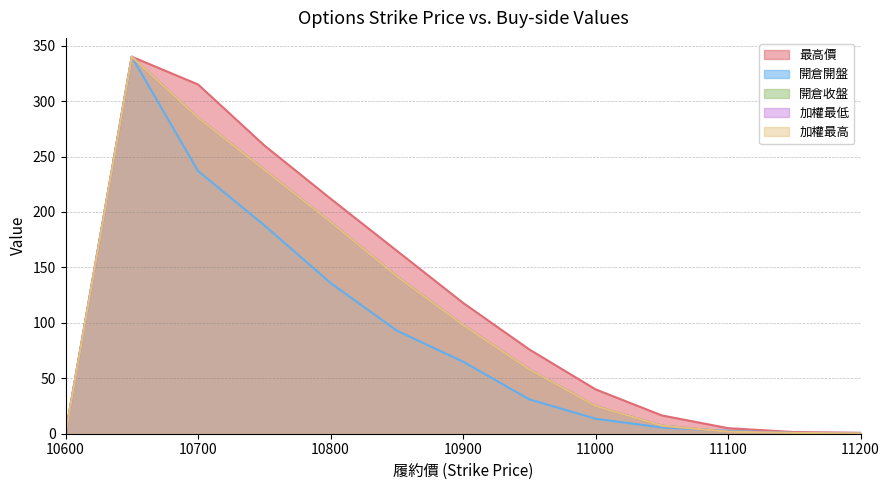

At which category does the chart reach its peak across all series?

10650